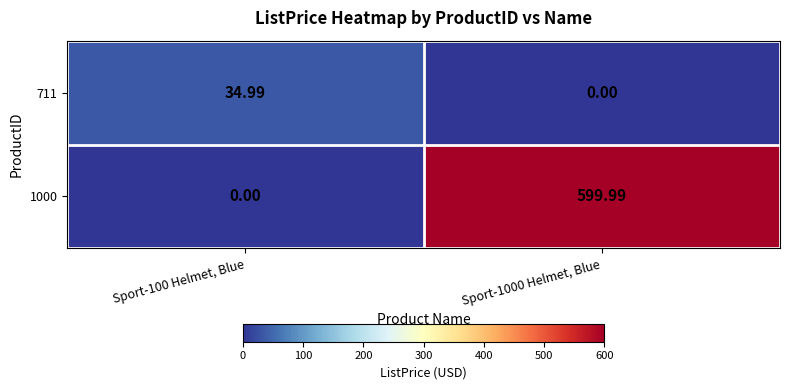

Is the value of 1000 at Sport-1000 Helmet, Blue greater than the value of 711 at Sport-1000 Helmet, Blue?

Yes